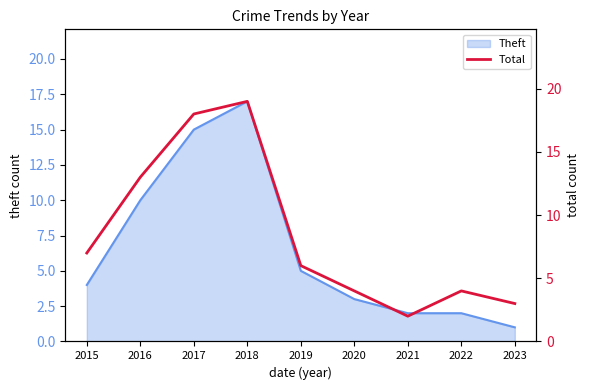

True or false: the data shows 6 at 2022.

False